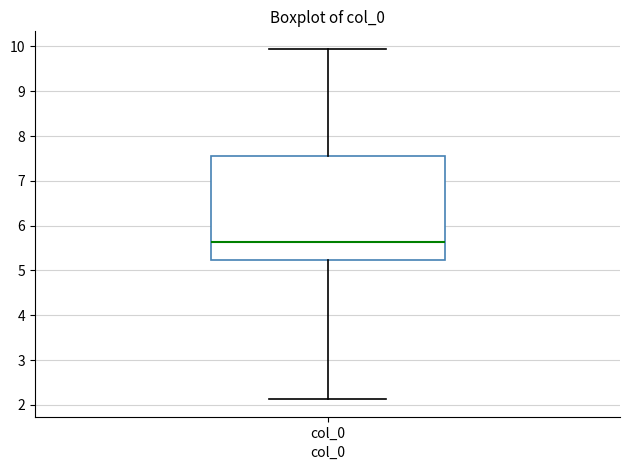

Where does the median line of the box for col_0 sit on the y-axis? The values are not printed on the chart, so give them approximately, as read against the axis.

5.6